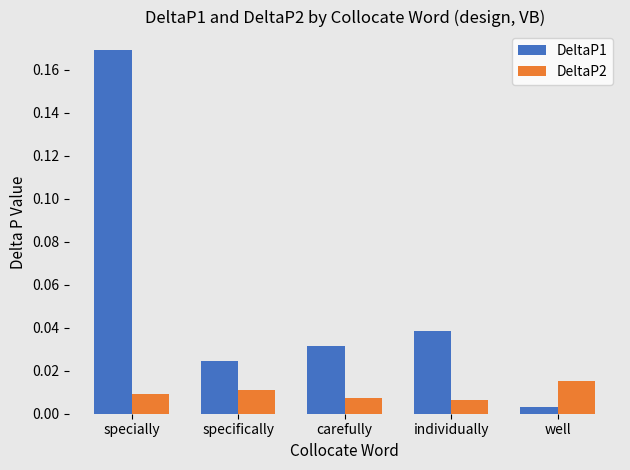

Which label corresponds to the largest value in the chart?

specially